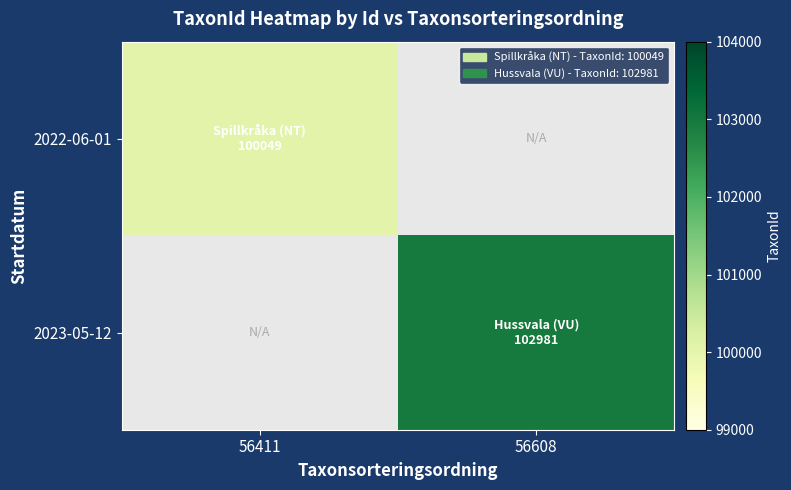

Where is 2022-06-01 nearest to the value 100049?

56411